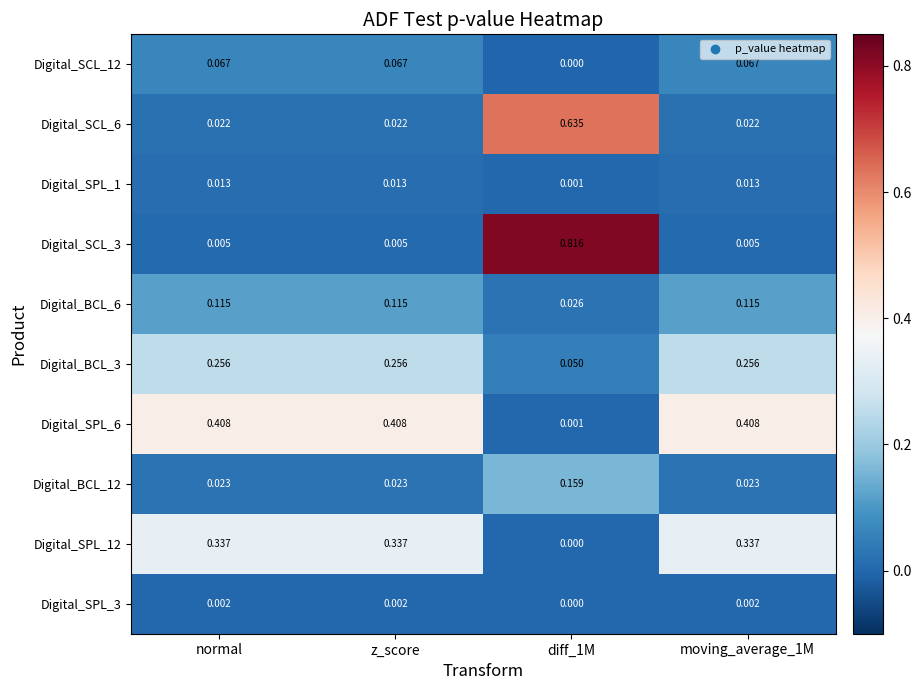

Is the value of Digital_BCL_6 at z_score greater than the value of Digital_SCL_12 at moving_average_1M?

Yes